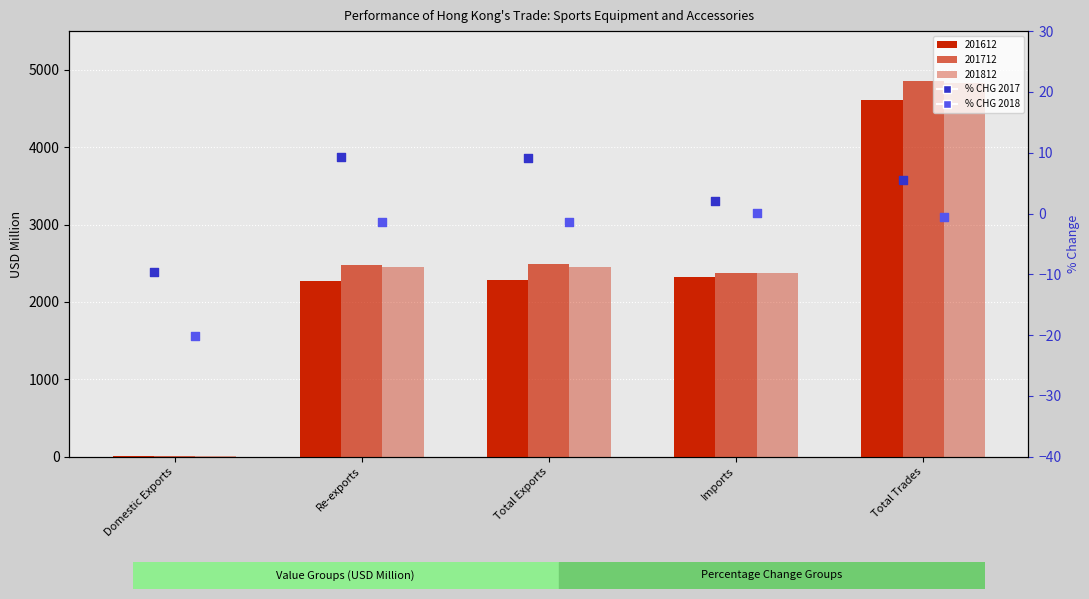

At how many categories does at least one series exceed -19?

5